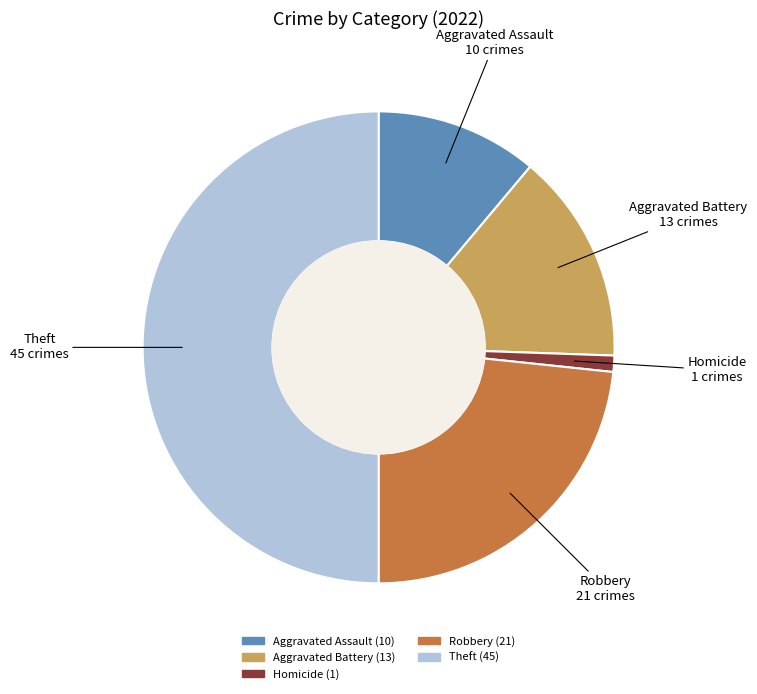

Which category has the biggest portion of the pie?

Theft